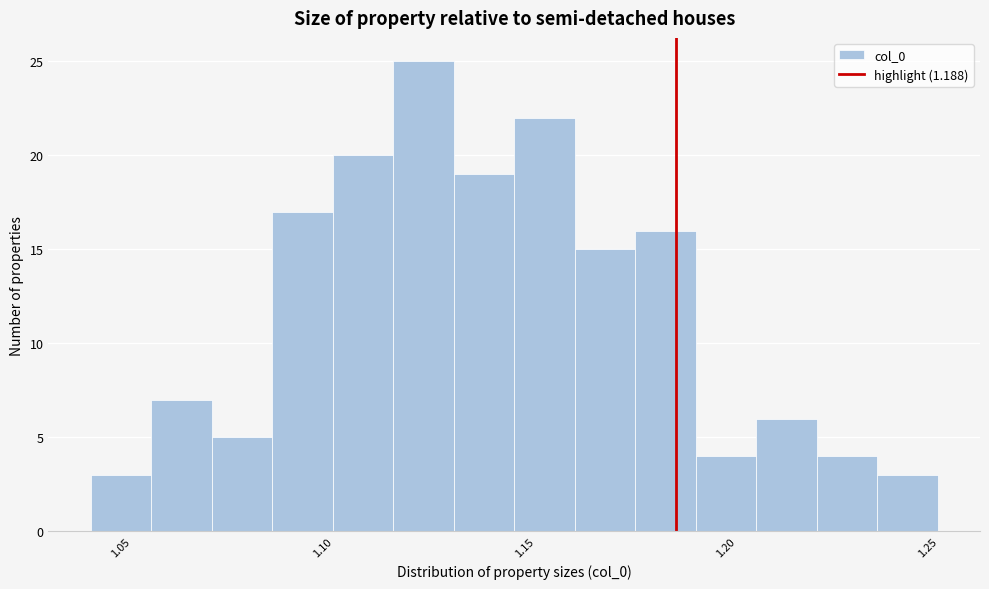

Read against the x-axis, roughly where is the centre of the tallest bar?

1.125